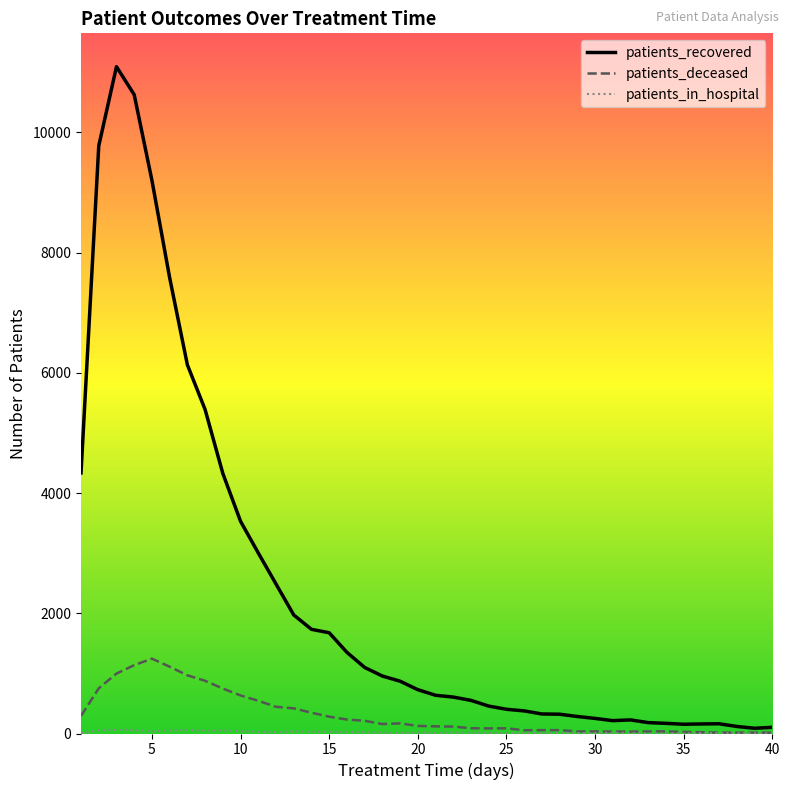

At how many categories does at least one series exceed 5599?

6